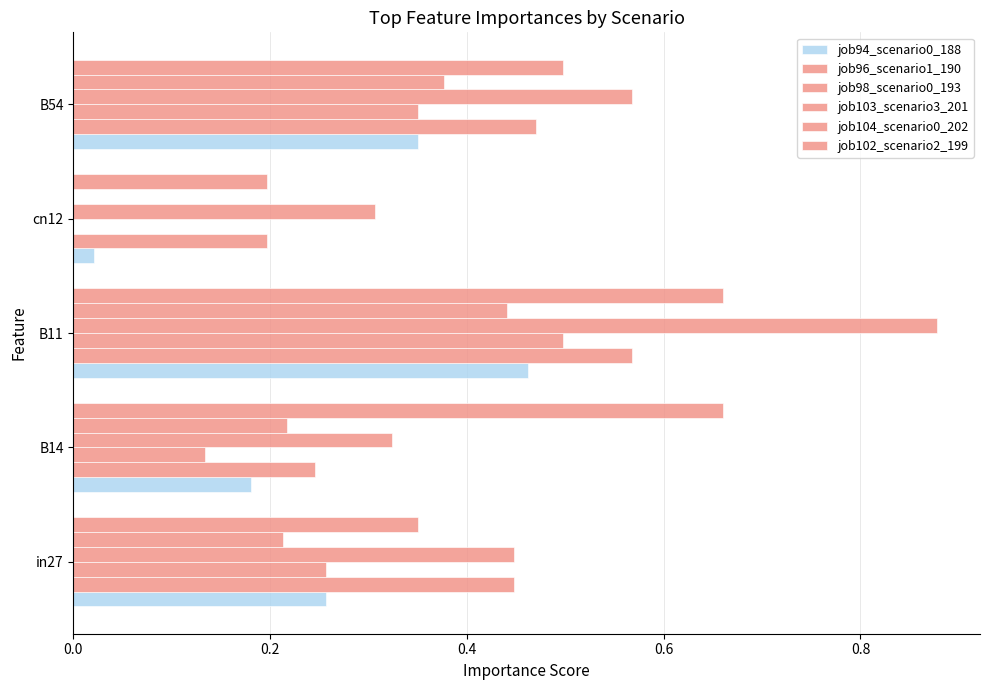

How many categories are shown in the chart?

5